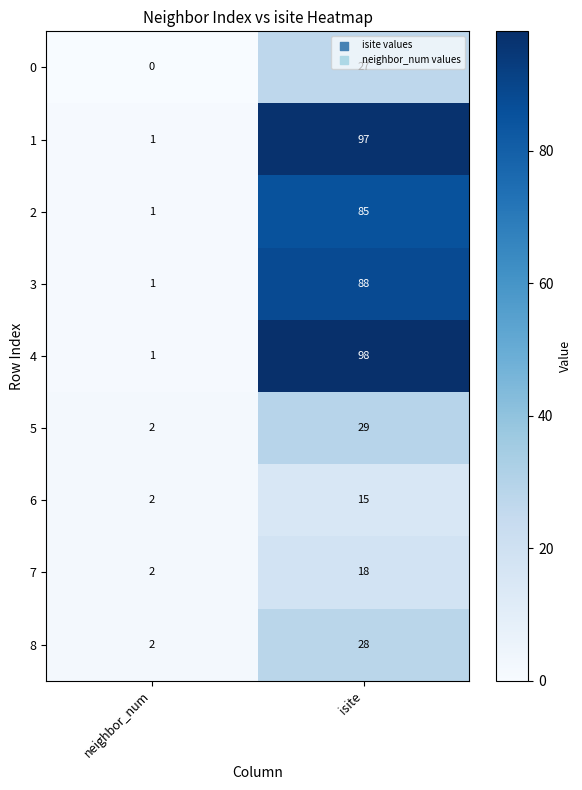

Which category has the highest value in the 1 series?

isite